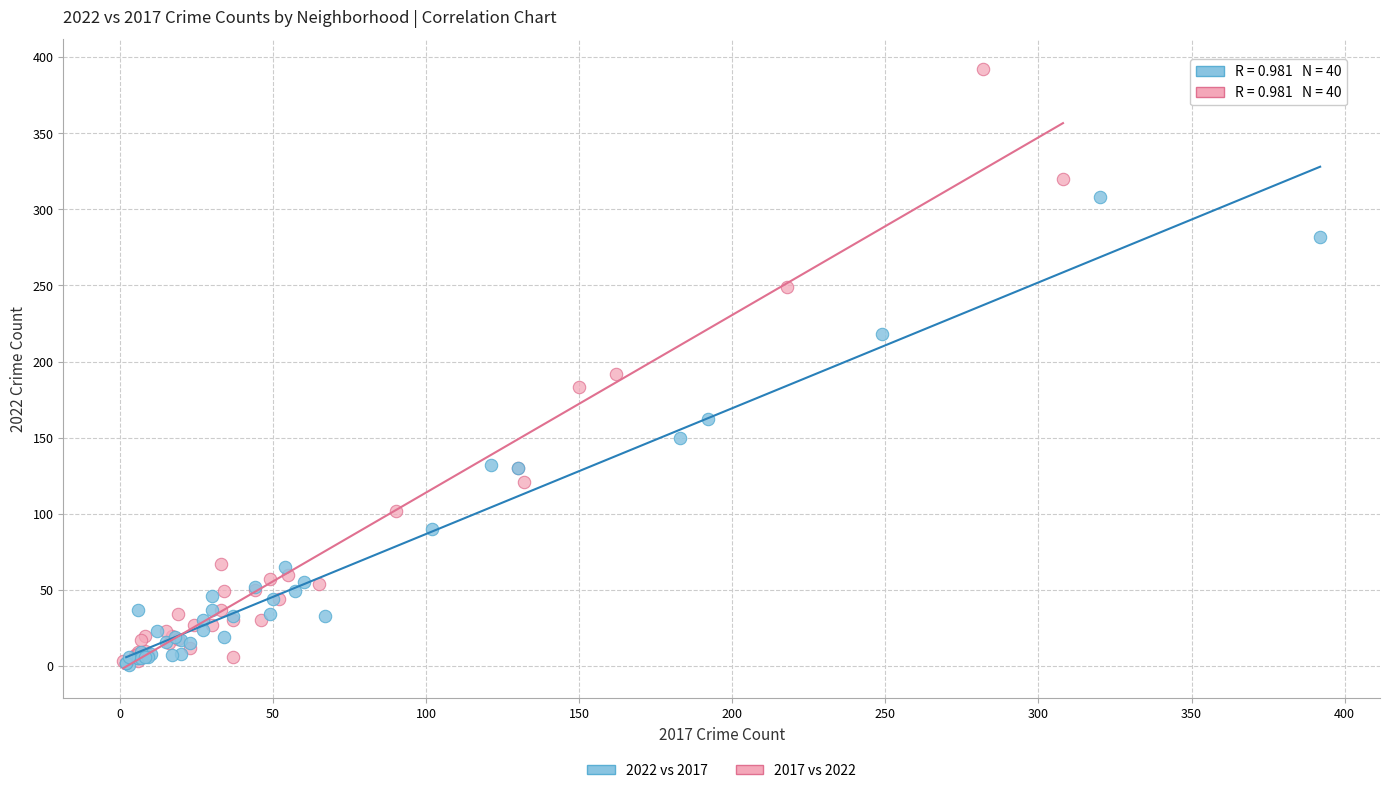

Which series has the largest Y range (max minus min)?

2017 vs 2022